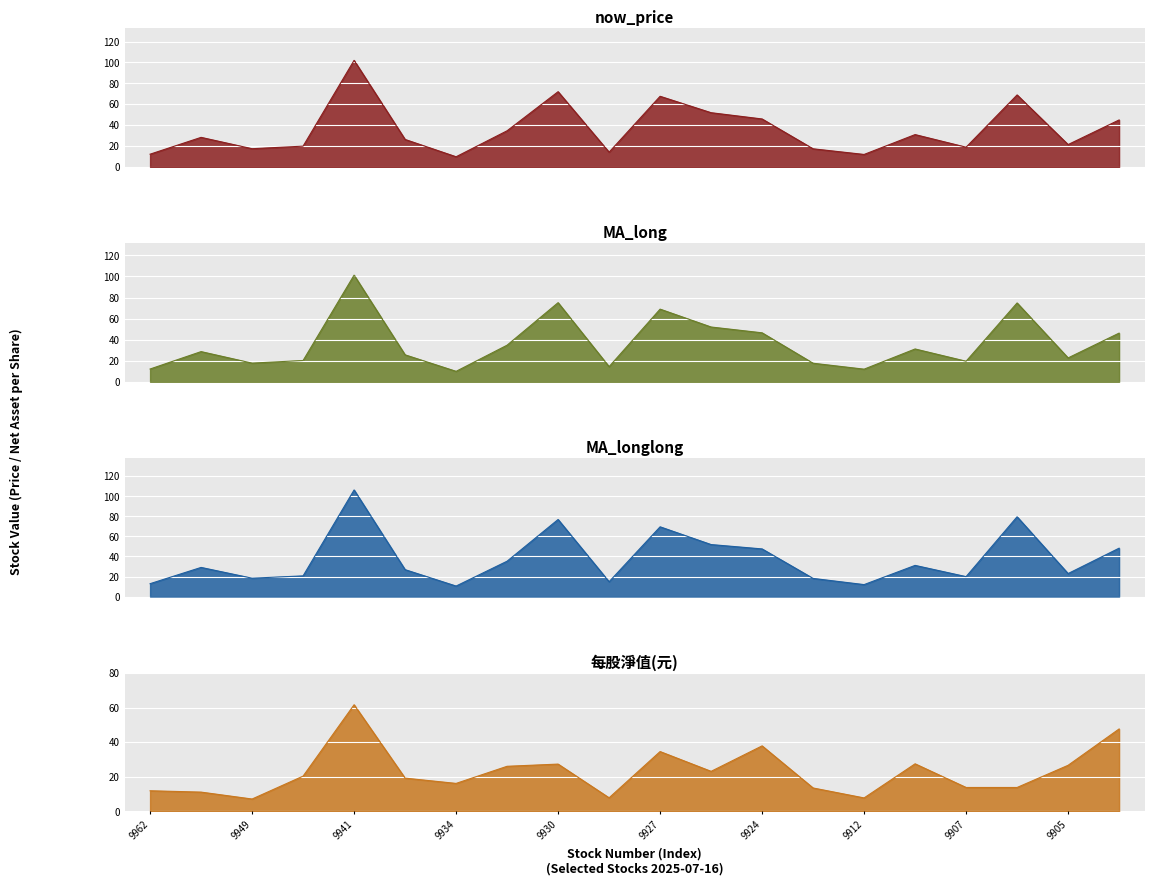

In 每股淨值(元), how many points are lower than both neighbors (excluding endpoints)?

5